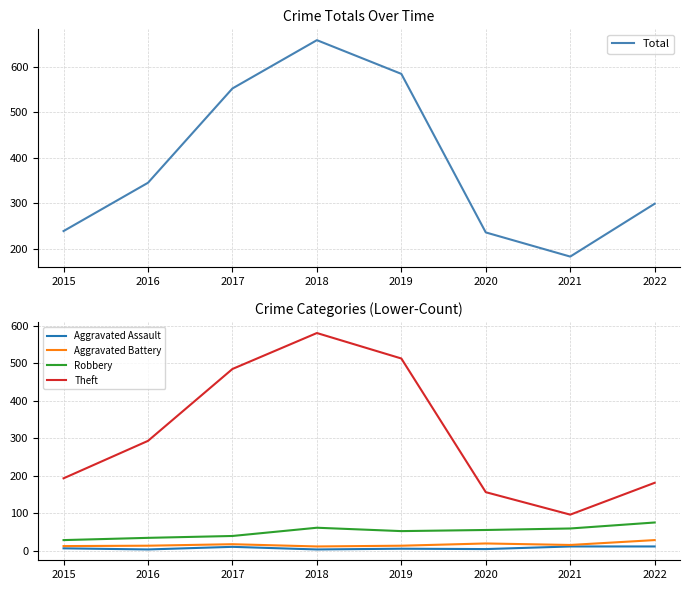

Reading right to left, list all the values displayed in this chart.

Total: 2022=299	2021=183	2020=236	2019=584	2018=658	2017=552	2016=345	2015=239
Aggravated Assault: 2022=11	2021=11	2020=4	2019=5	2018=3	2017=10	2016=3	2015=6
Aggravated Battery: 2022=28	2021=15	2020=19	2019=13	2018=11	2017=17	2016=13	2015=12
Robbery: 2022=75	2021=59	2020=55	2019=52	2018=61	2017=39	2016=34	2015=28
Theft: 2022=181	2021=96	2020=156	2019=513	2018=581	2017=485	2016=293	2015=193